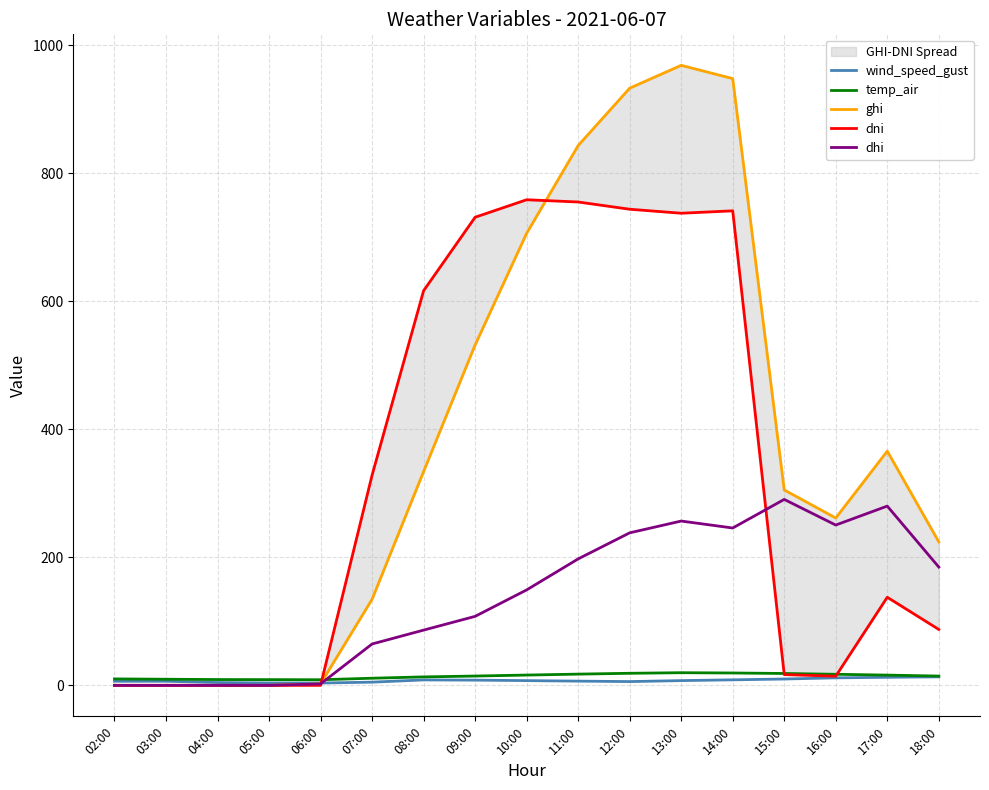

True or false: dhi and dni intersect in this chart.

True